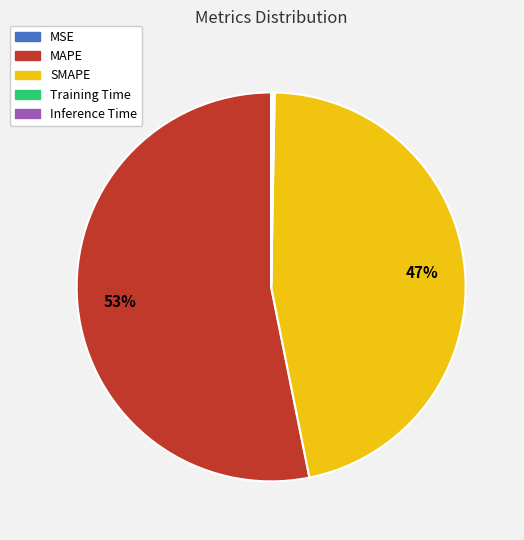

What is the majority slice?

MAPE